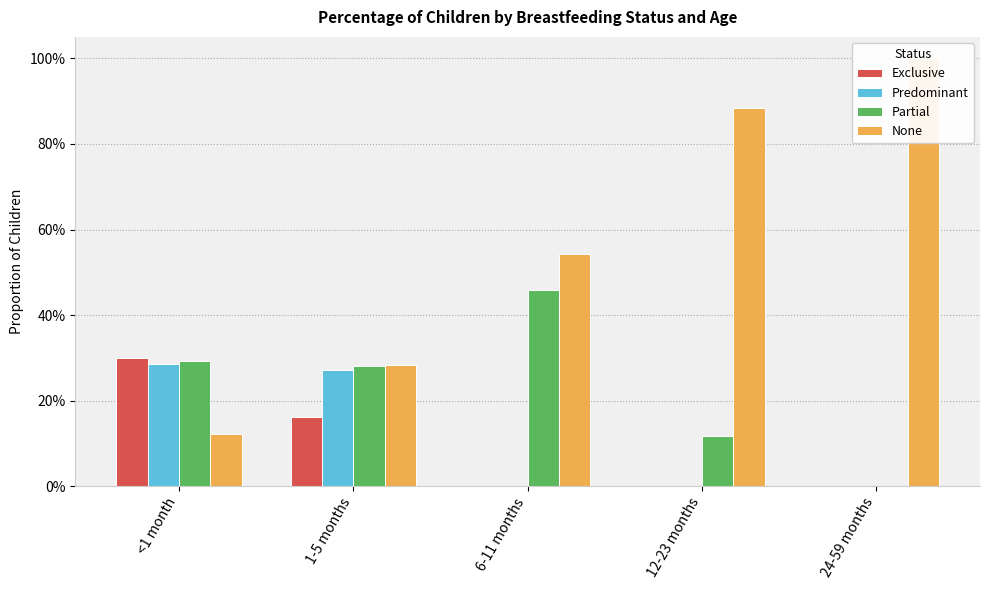

Which label corresponds to the largest value in the chart?

24-59 months